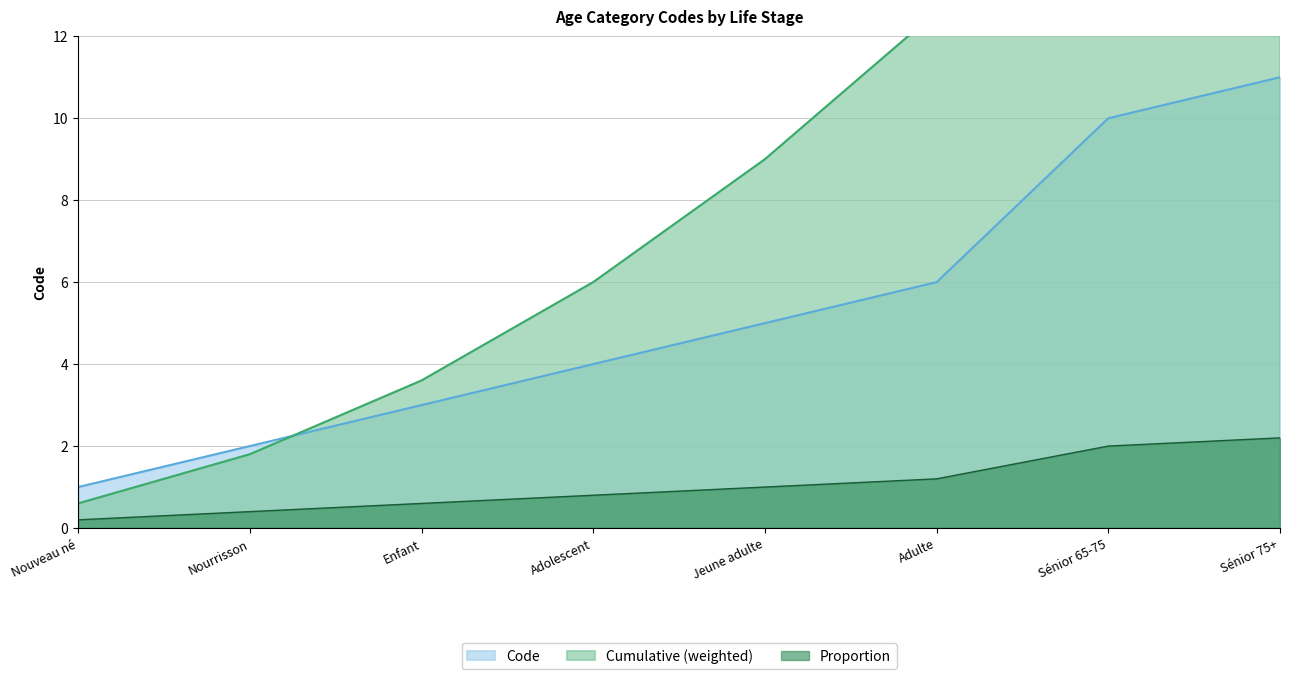

The chart shows a value of 6 at Adulte. True or false?

True